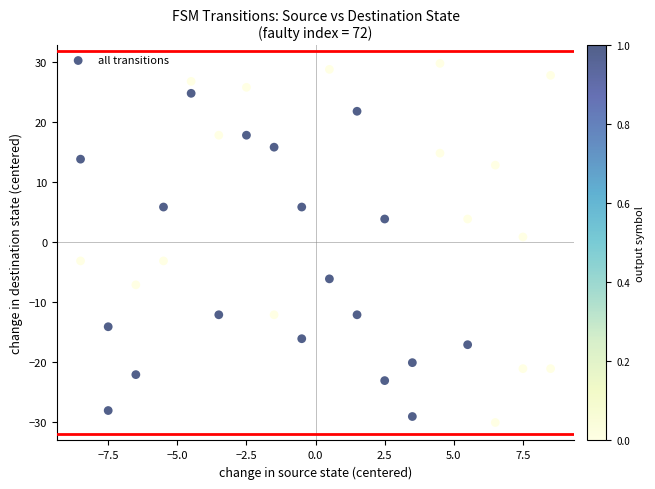

What is the range of Y values (max minus min)?

60.0